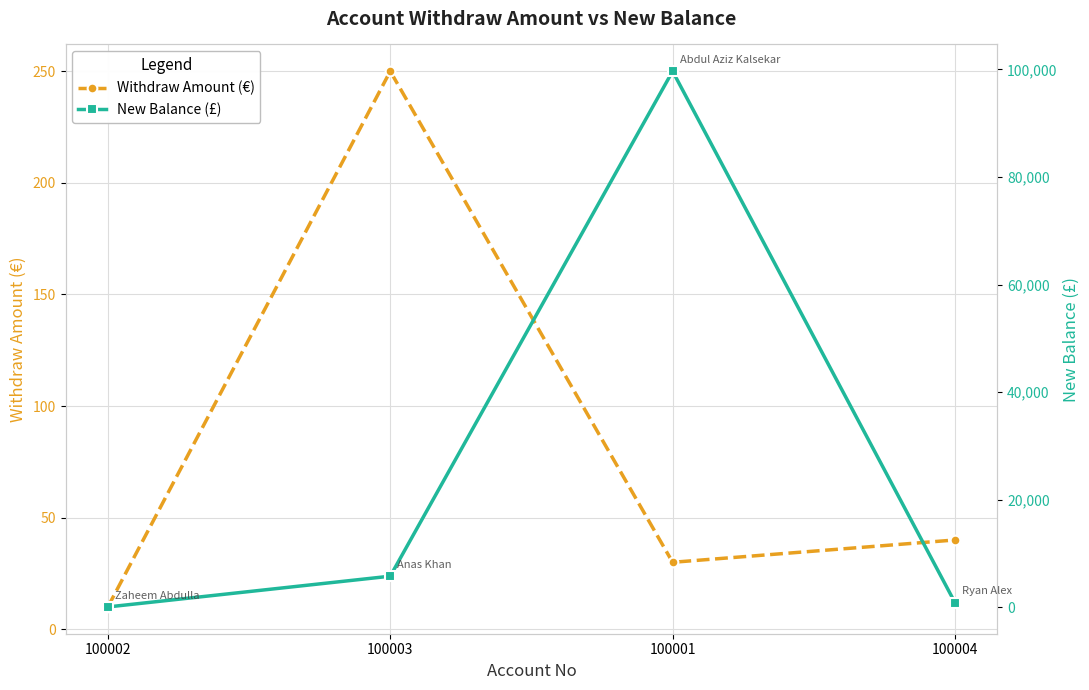

Reading left to right, transcribe all the data shown in this chart.

Withdraw Amount (€): 10.0	250.0	30.0	40.0
New Balance (£): 25.4	5745.8	99672.0	826.2